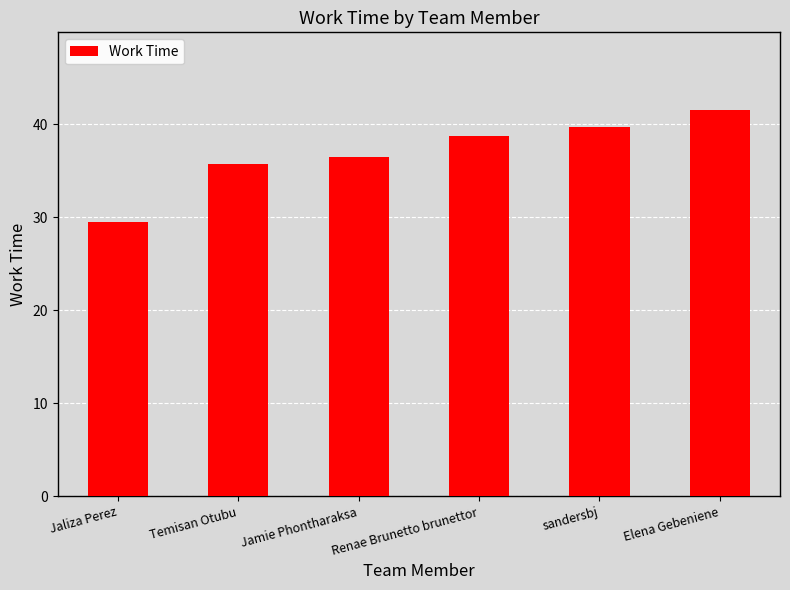

Which label corresponds to the smallest value in the chart?

Jaliza Perez